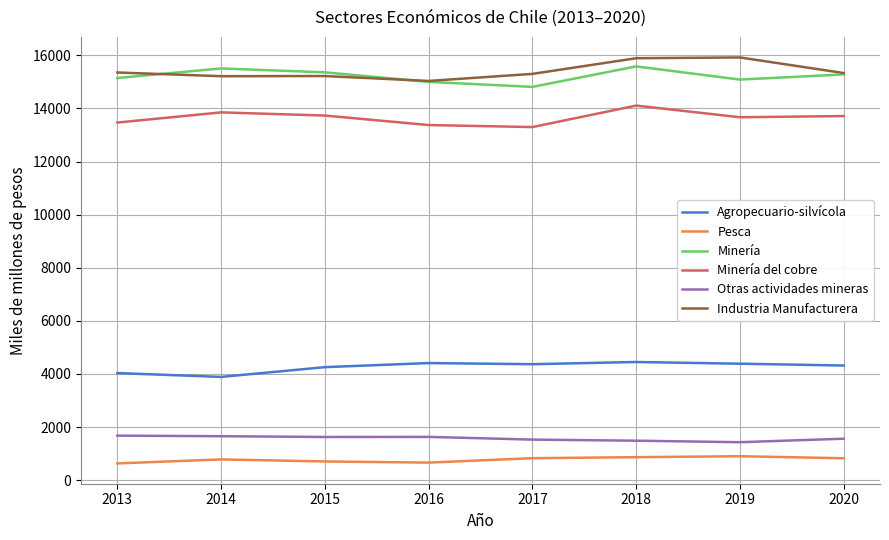

How many lines are shown in the chart?

6